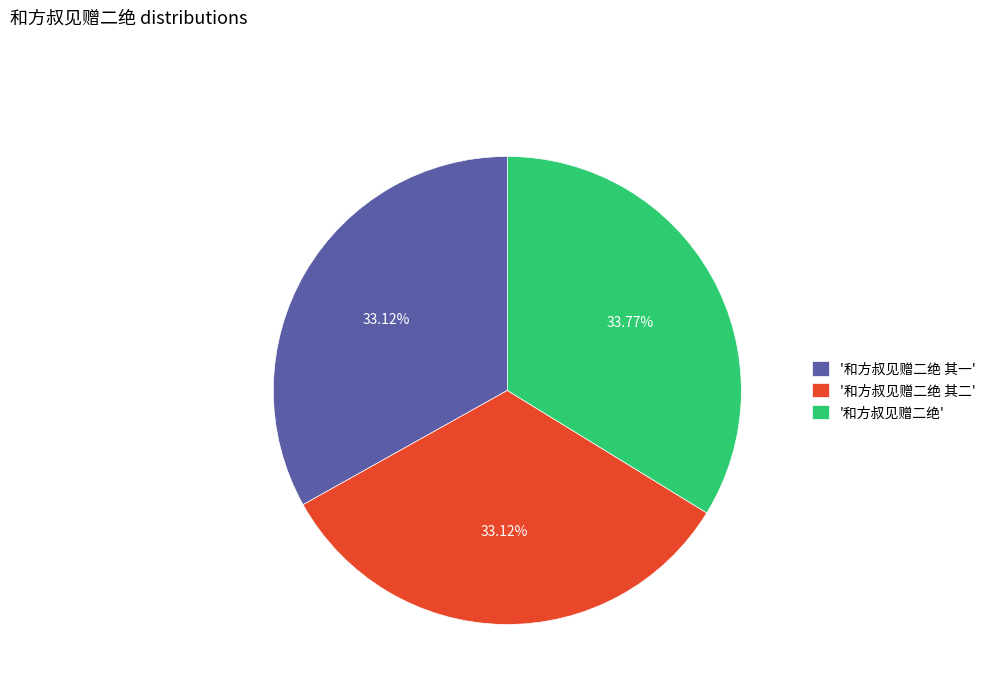

Which category has the biggest portion of the pie?

'和方叔见赠二绝'